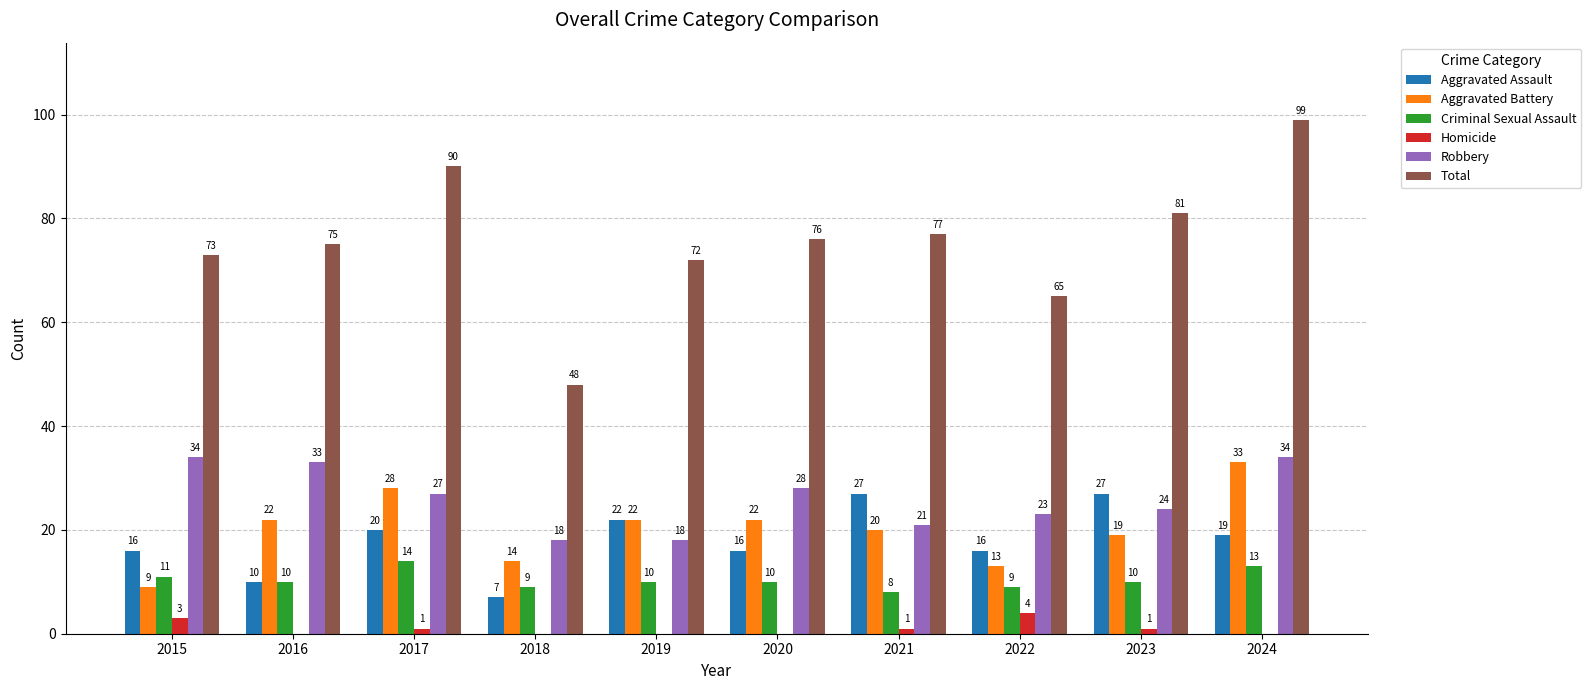

What is the difference between the Aggravated Assault values at 2022 and 2017?

4